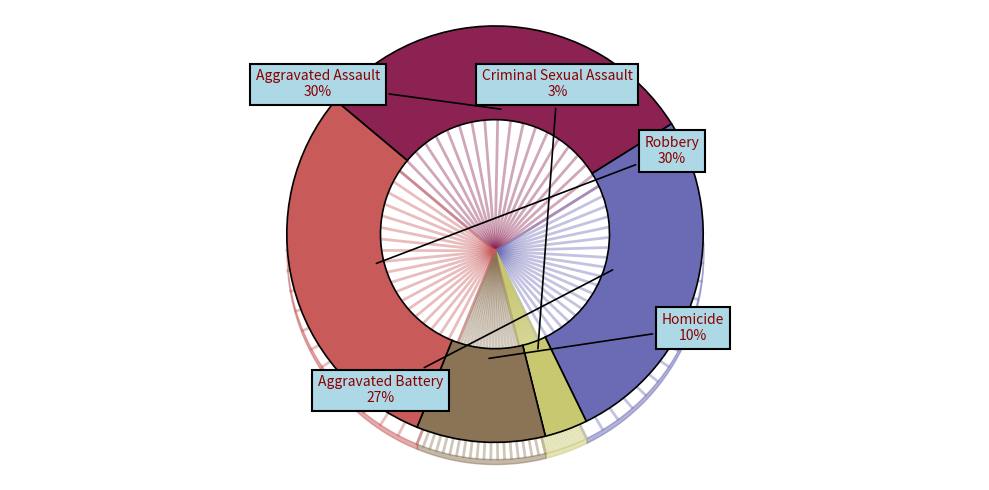

Is there a majority slice in this chart?

No